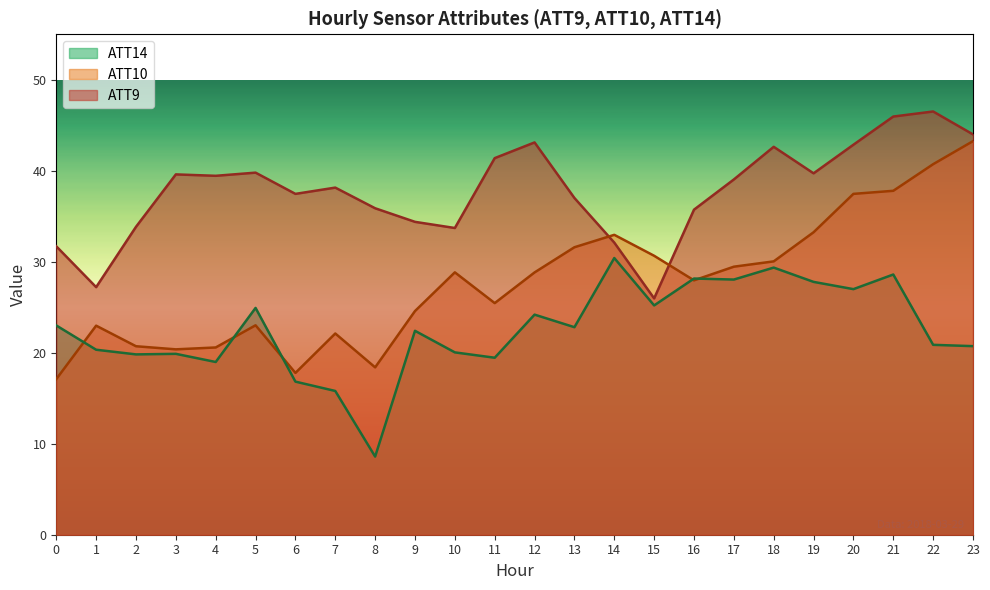

Rank the categories by ATT9 value from lowest to highest.

15, 1, 0, 14, 10, 2, 9, 16, 8, 13, 6, 7, 17, 4, 3, 19, 5, 11, 18, 20, 12, 23, 21, 22